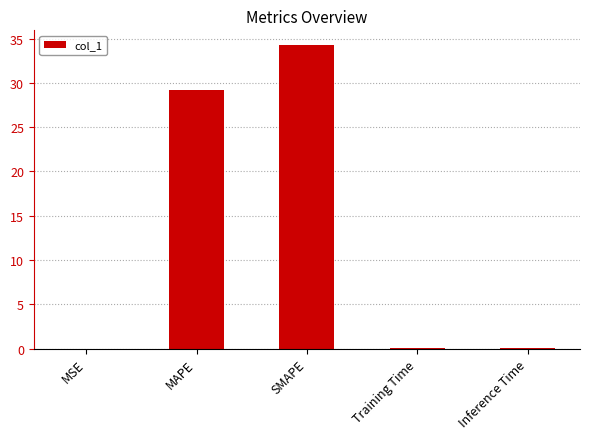

At which category does the chart reach its peak across all series?

SMAPE